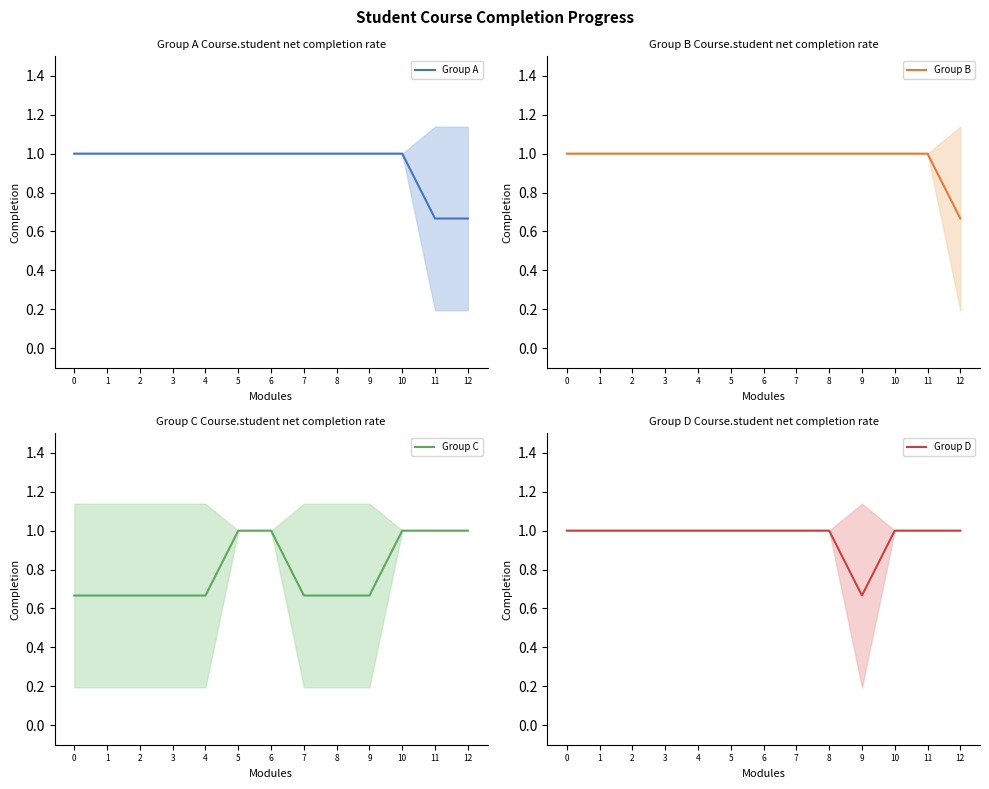

Is it true that Group B equals 1.0 at 6?

True